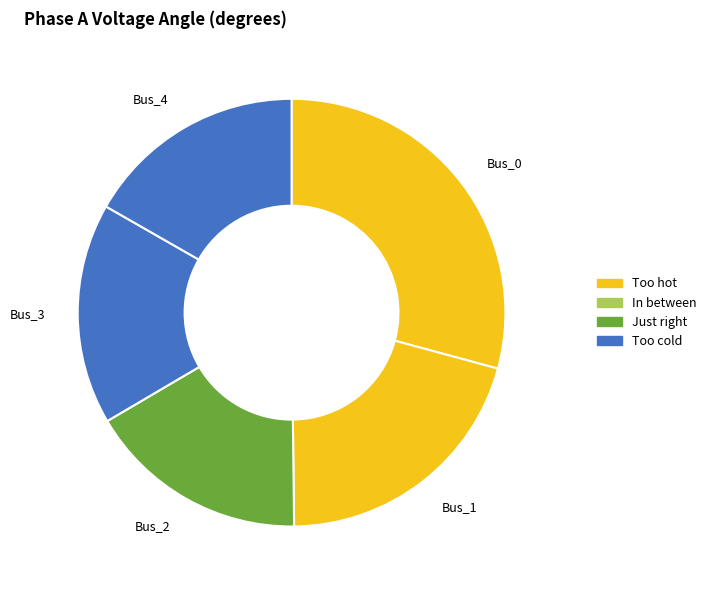

Approximately how many times larger is the value at Bus_0 compared to Bus_3?

1.7